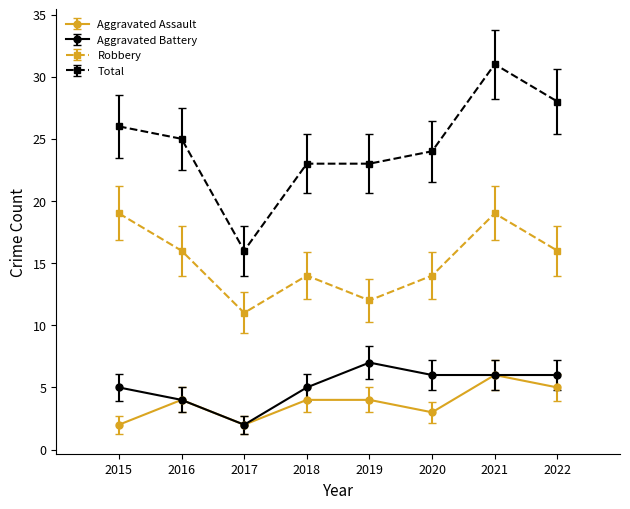

Reading left to right, extract all data points from this chart.

Aggravated Assault: 2	4	2	4	4	3	6	5
Aggravated Battery: 5	4	2	5	7	6	6	6
Robbery: 19	16	11	14	12	14	19	16
Total: 26	25	16	23	23	24	31	28